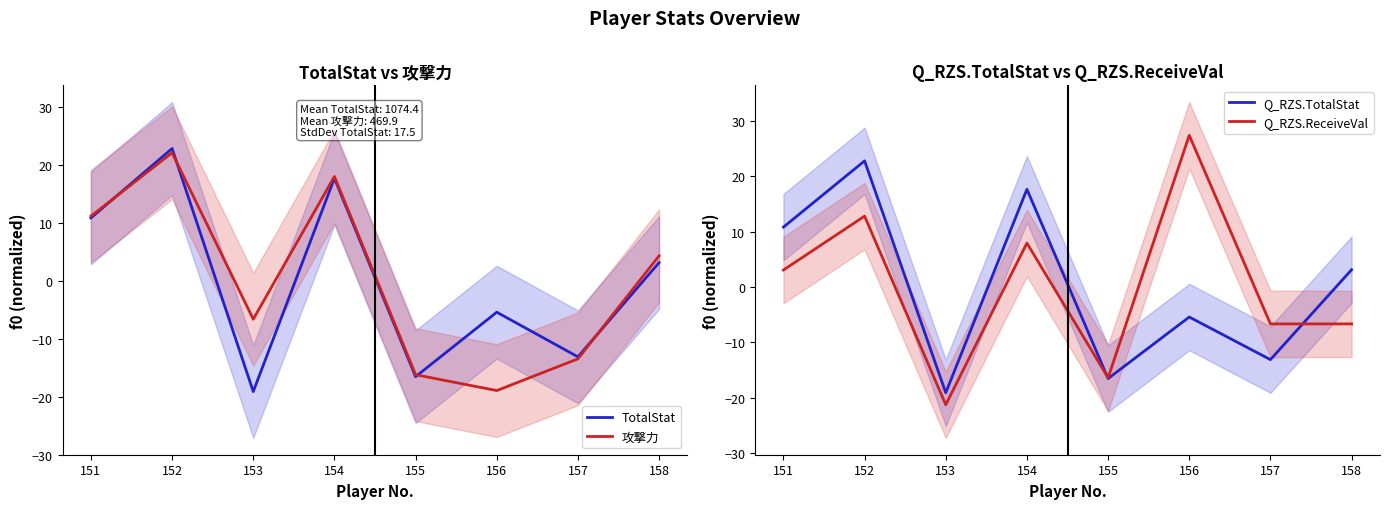

Count the number of data series in this chart.

4